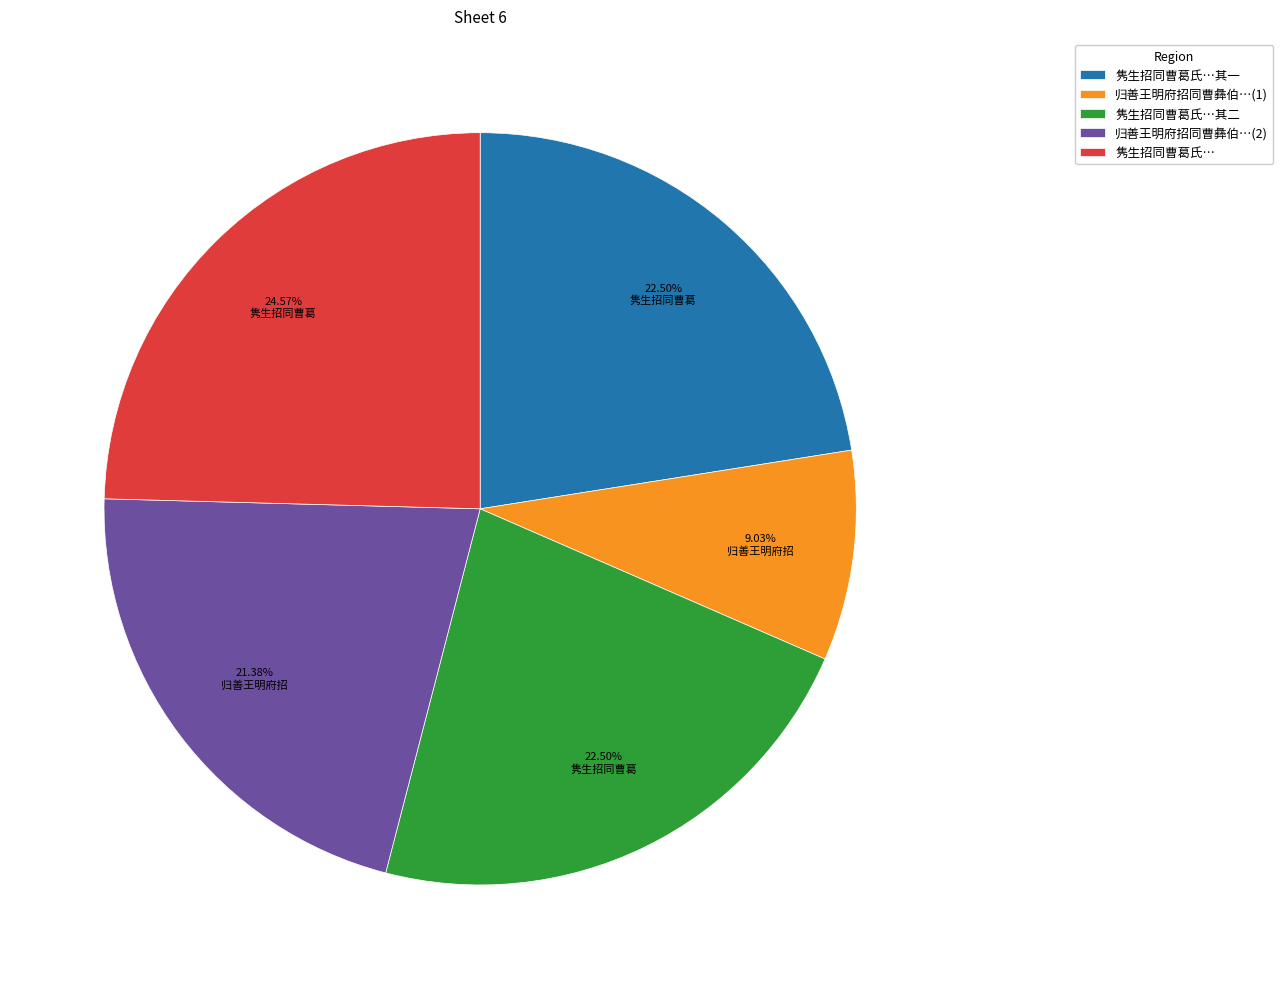

Is there any slice that represents more than half of the pie?

No